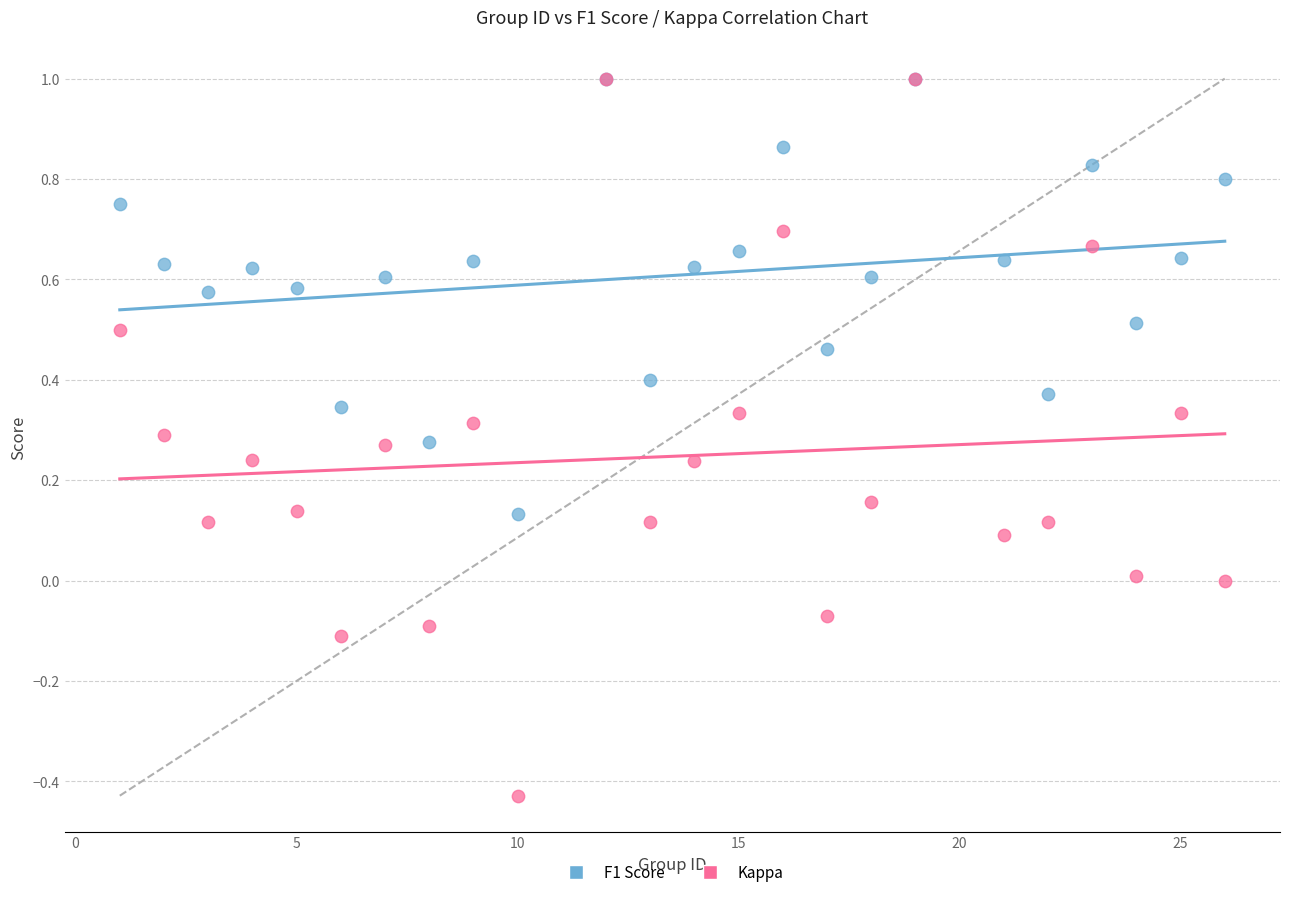

What are all the series names shown in the legend?

F1 Score, Kappa